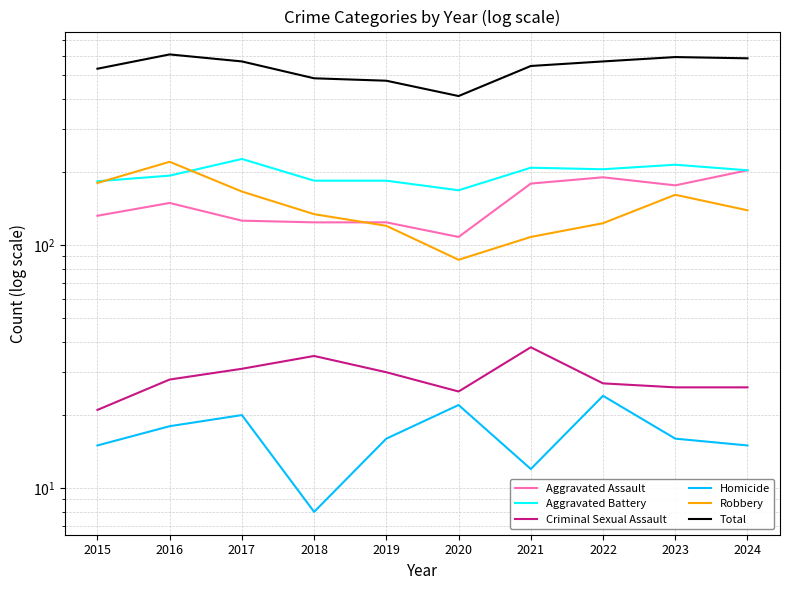

At which label does Criminal Sexual Assault reach its minimum?

2015